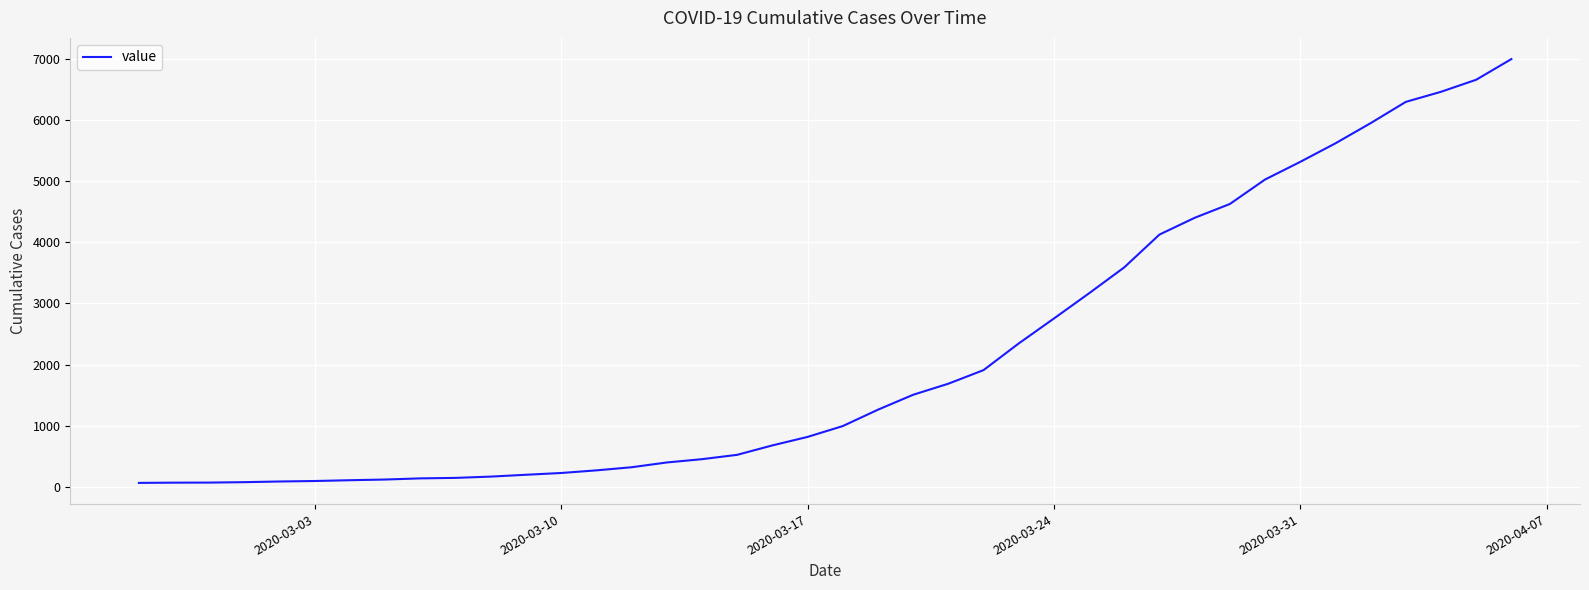

What is the difference between the maximum and minimum values?

6931